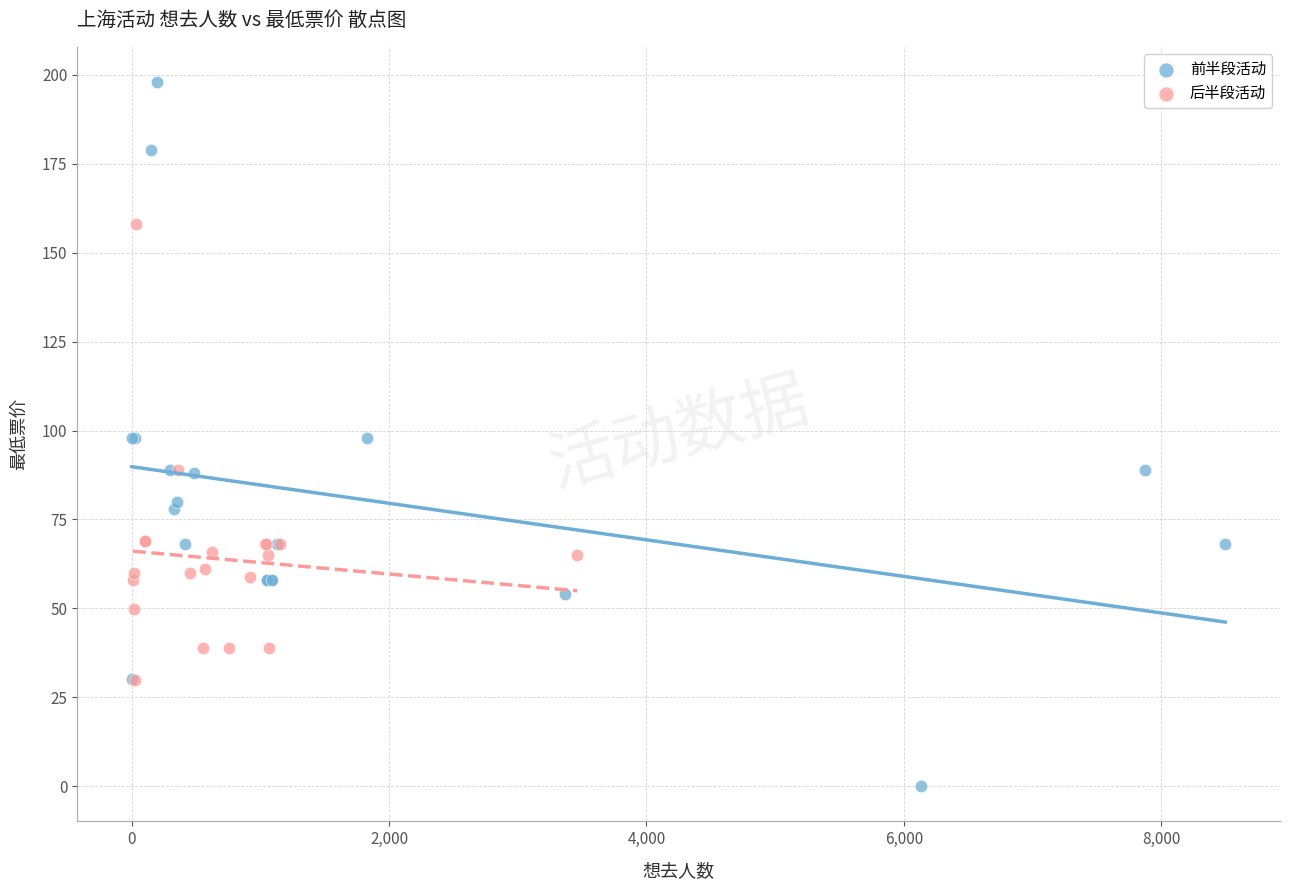

Which series has the widest spread of Y values?

前半段活动